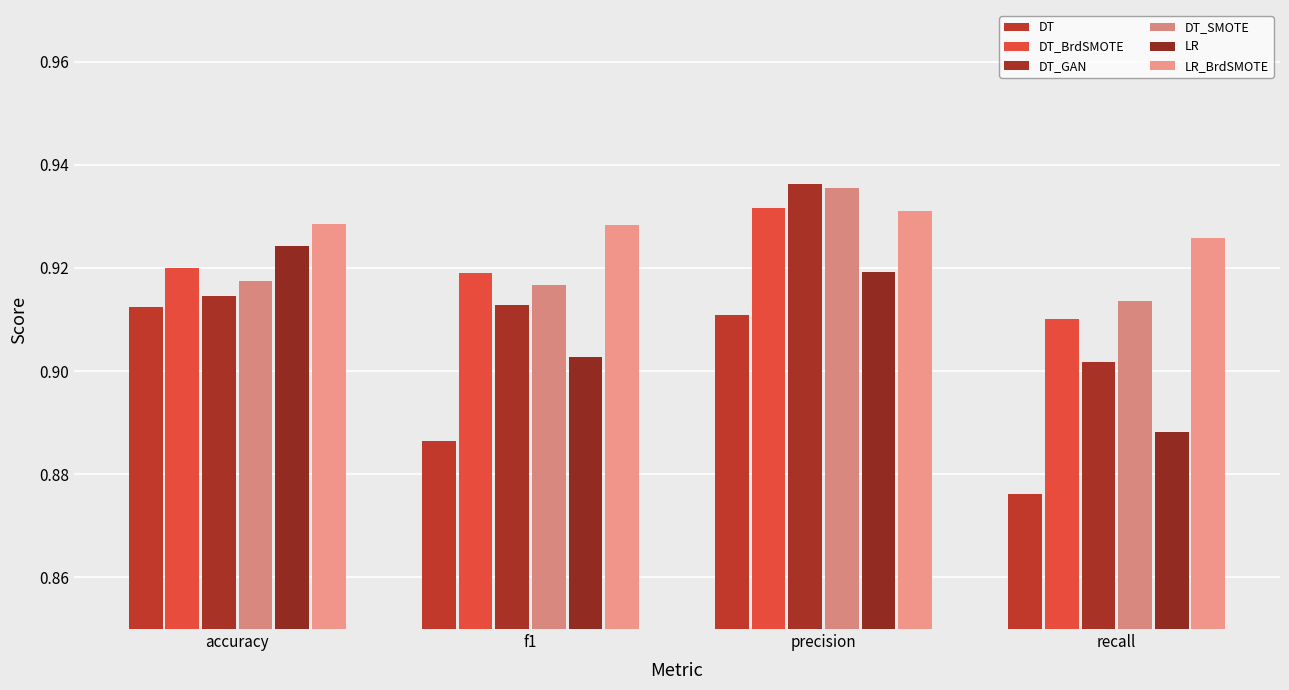

At which category does the chart reach its peak across all series?

precision